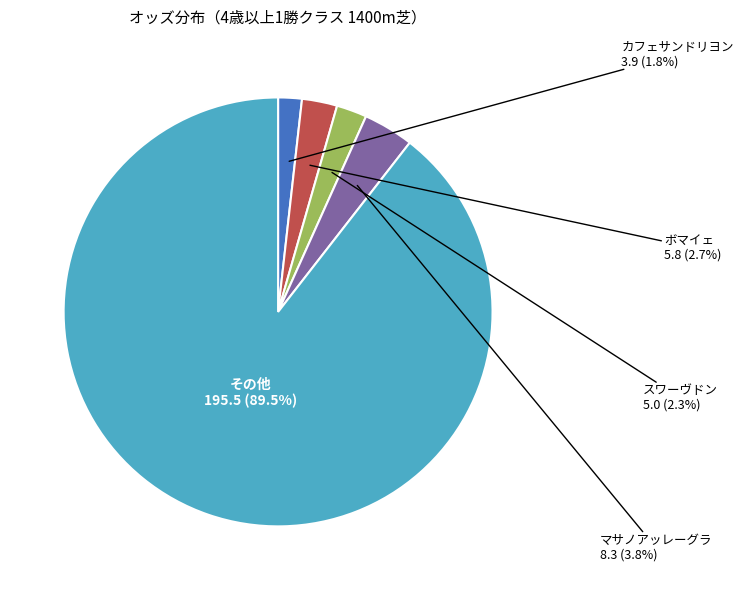

Is there any slice that represents more than half of the pie?

Yes